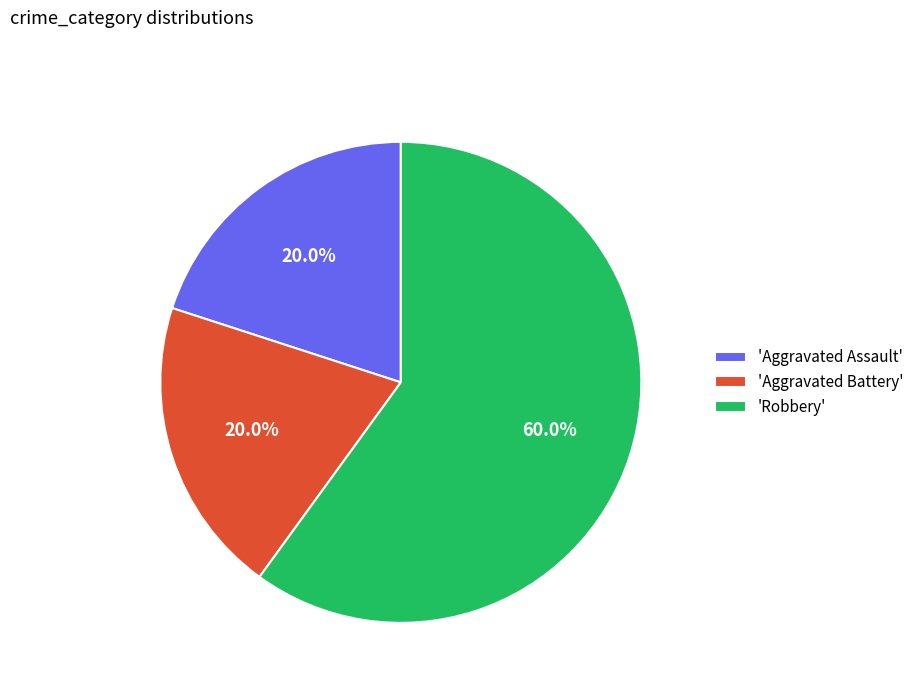

What is the ratio of the value at 'Aggravated Assault' to the value at 'Robbery'?

0.3